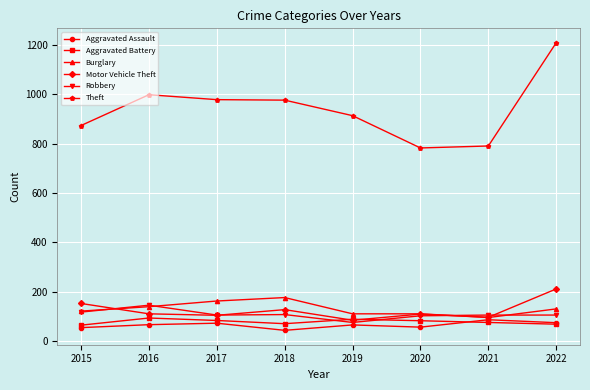

Does the chart display data point markers on the line(s)?

Yes